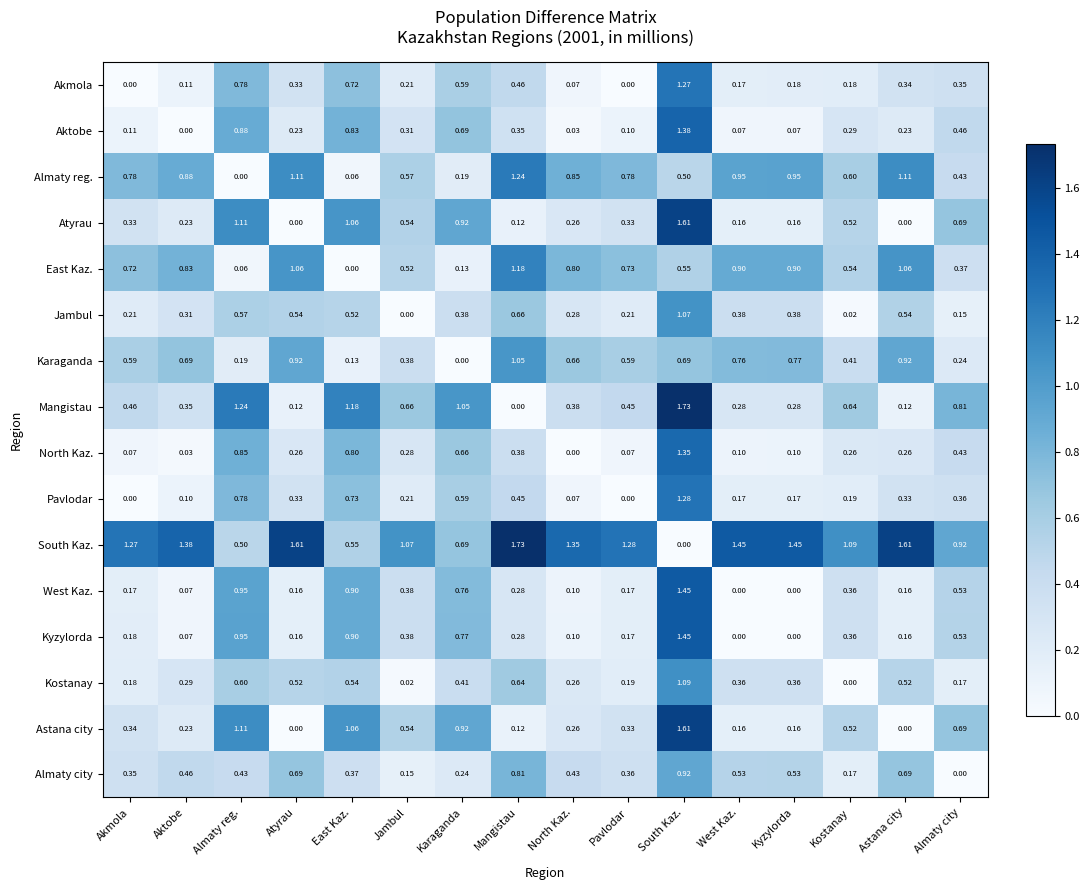

Between West Kaz. and Astana city, which series saw the biggest shift?

Akmola